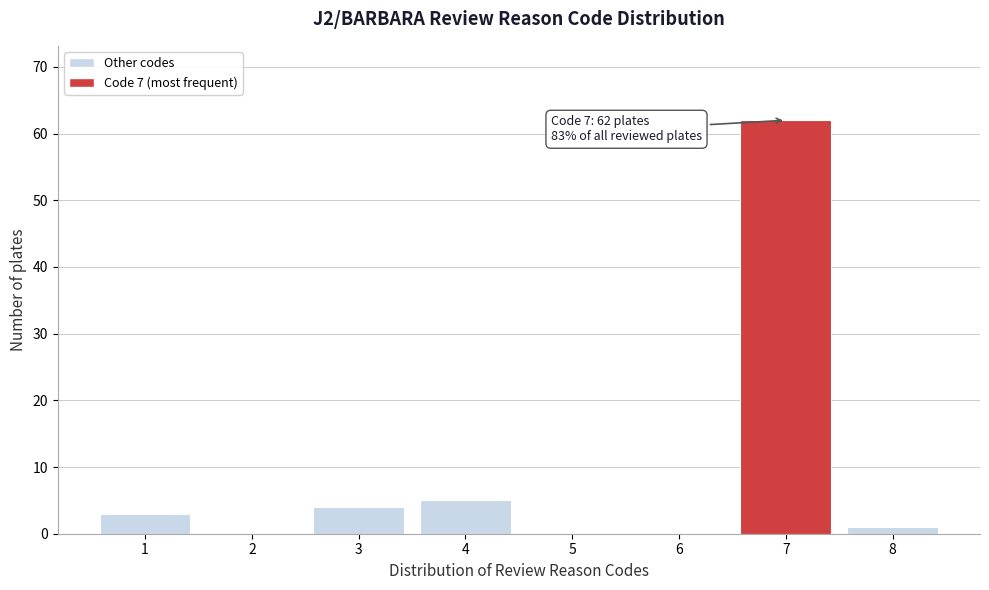

Reading left to right, what are all the values shown in this chart?

1=3	2=0	3=4	4=5	5=0	6=0	7=62	8=1